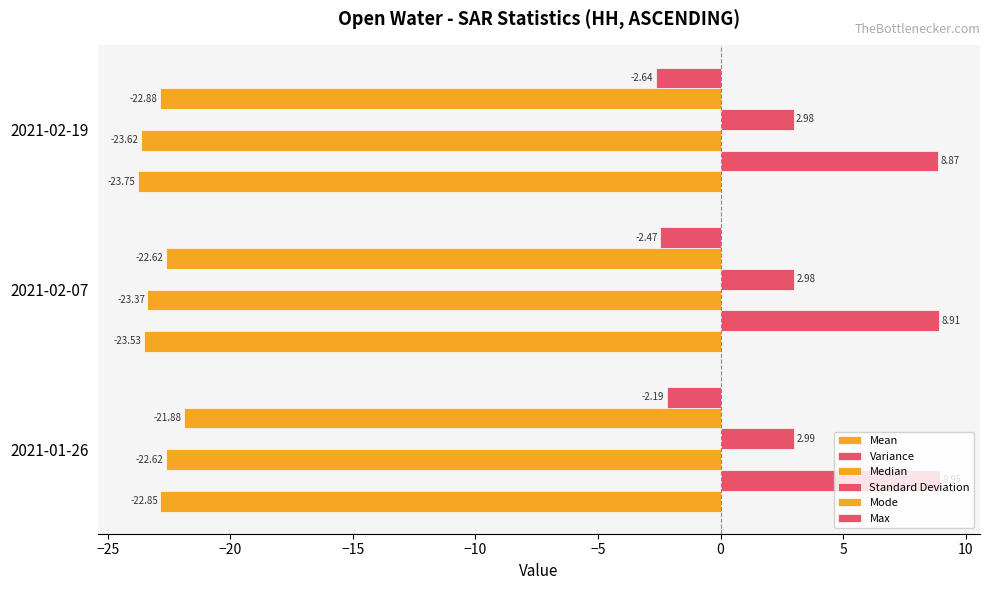

Reading right to left, what are all the values shown in this chart?

Mean: -23.8	-23.5	-22.8
Variance: 8.9	8.9	8.9
Median: -23.6	-23.4	-22.6
Standard Deviation: 3.0	3.0	3.0
Mode: -22.9	-22.6	-21.9
Max: -2.6	-2.5	-2.2